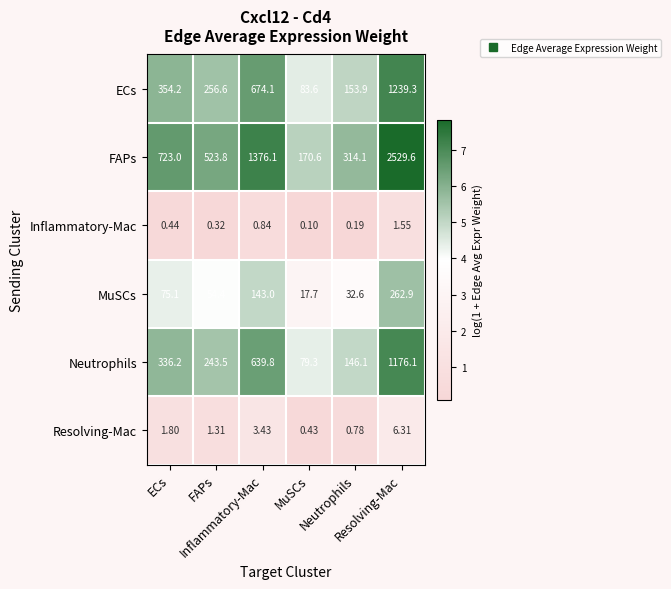

What is the total value across all series at FAPs?

1079.9